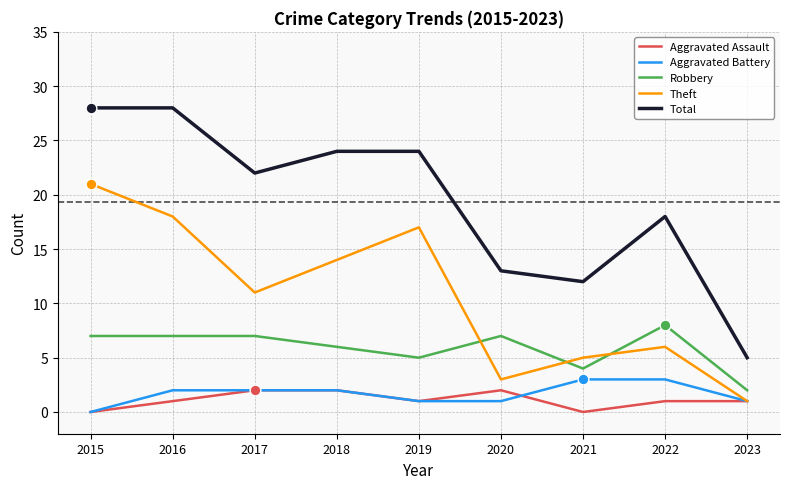

What are all the series names shown in the legend?

Aggravated Assault, Aggravated Battery, Robbery, Theft, Total